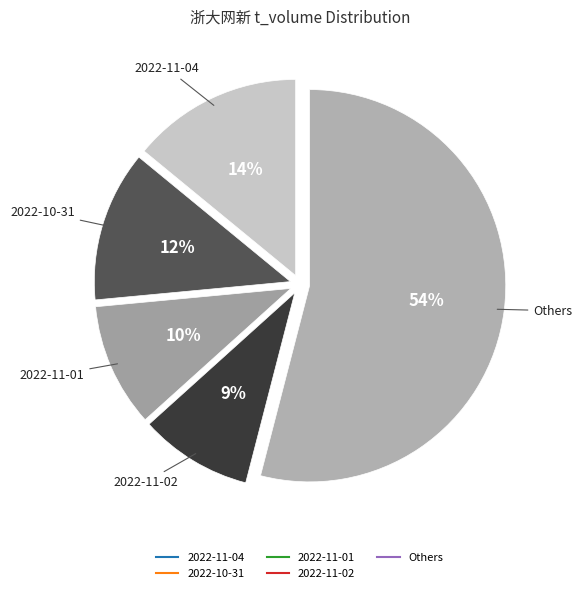

To the nearest percent, what is the average slice percentage?

20%